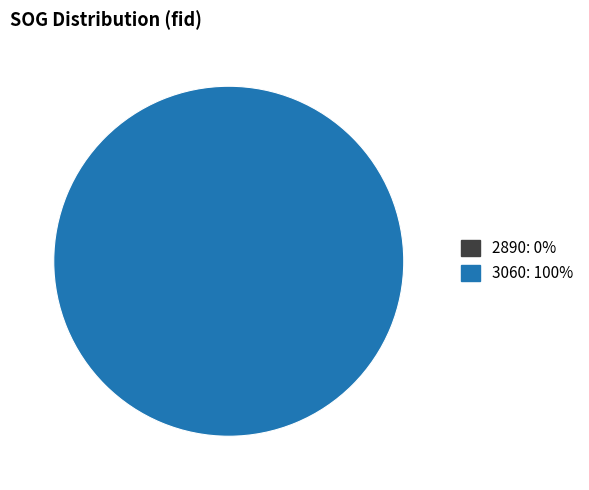

Between 2890 and 3060, which is larger?

3060